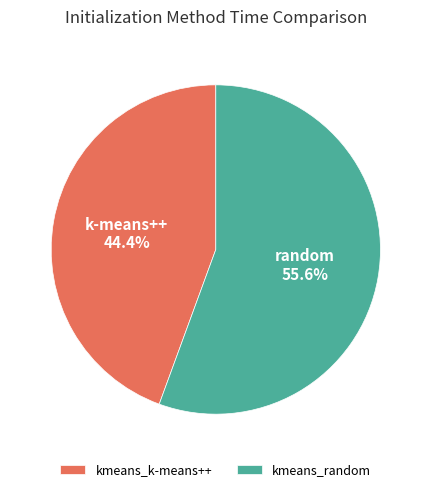

Which has a higher value, kmeans_random or kmeans_k-means++?

kmeans_random